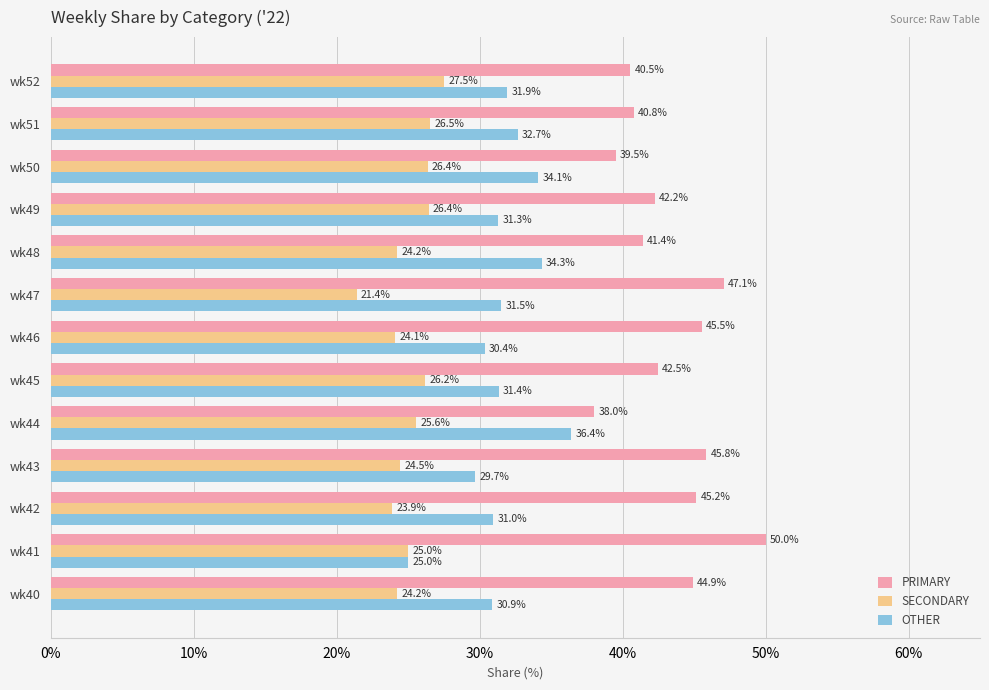

The value of OTHER at wk49 is 31.3. True or false?

True